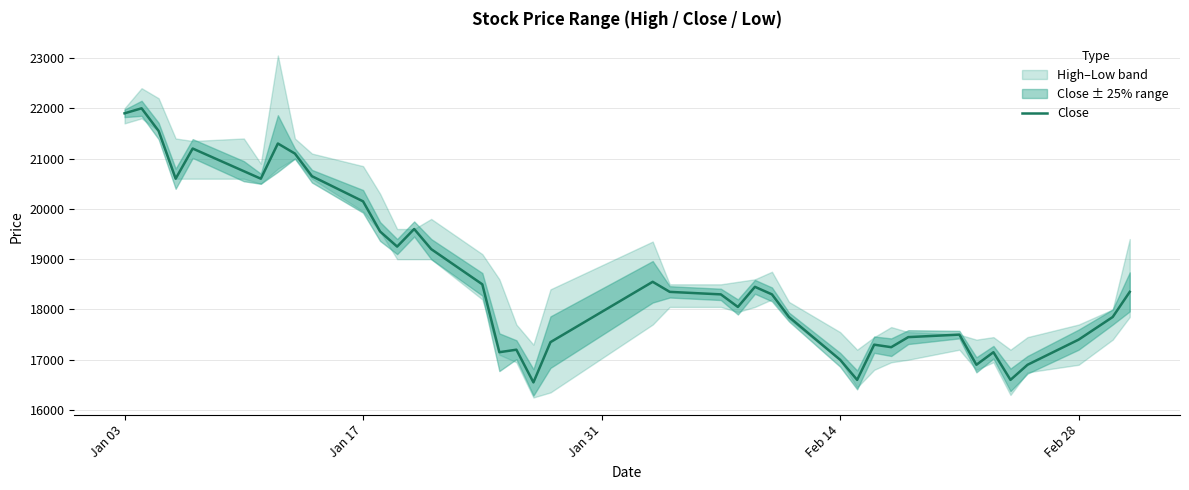

What is the value of the 25th point from the left?

18450